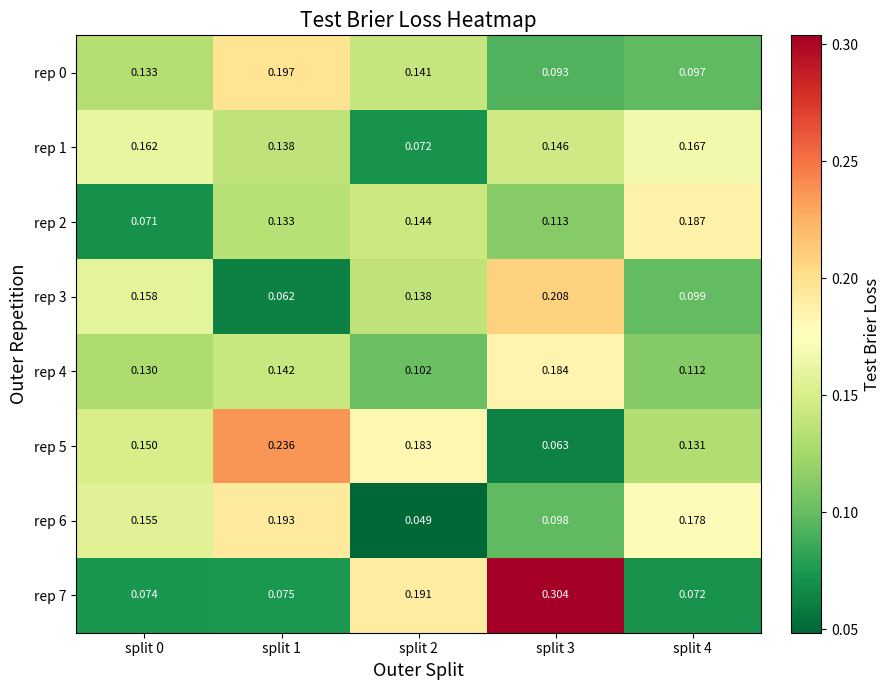

Which series has the largest total across all categories?

rep 5